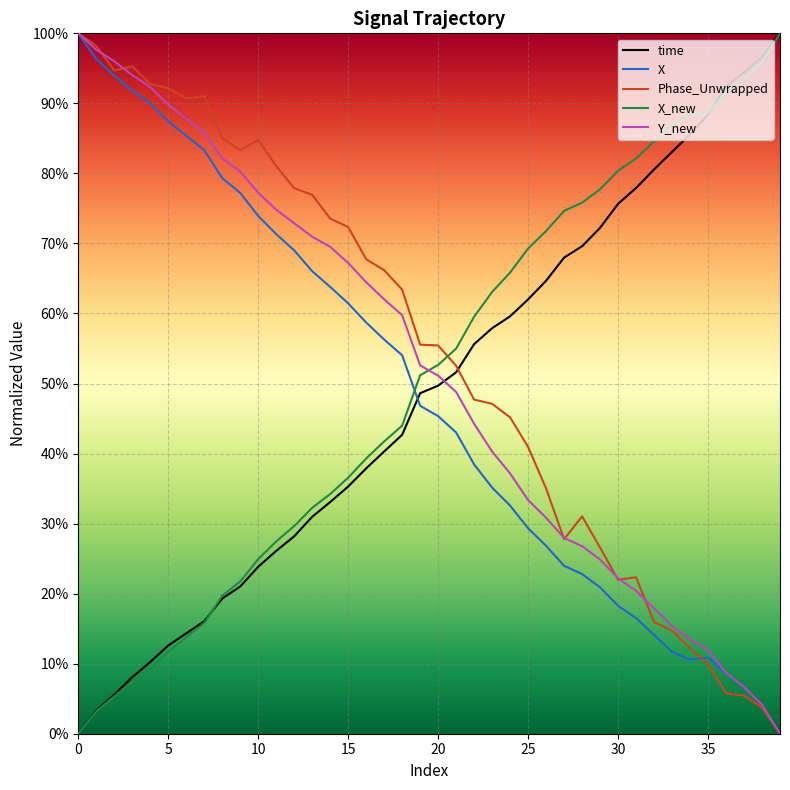

What are all the series names shown in the legend?

time, X, Phase_Unwrapped, X_new, Y_new